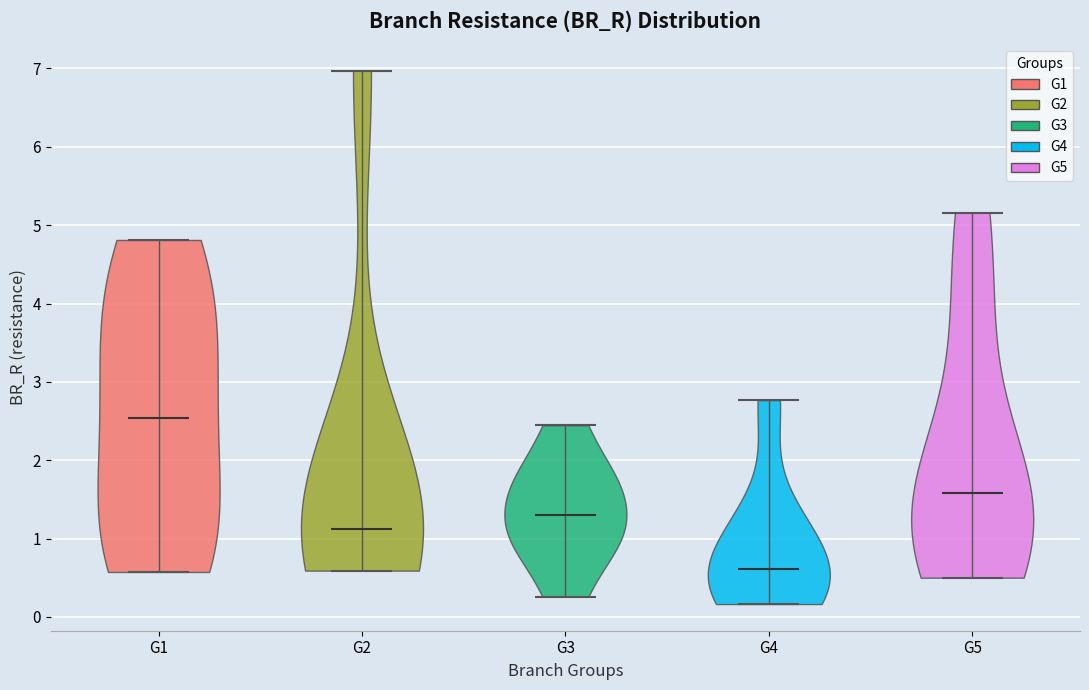

Where does the median line of the violin for G3 sit on the y-axis? The values are not printed on the chart, so give them approximately, as read against the axis.

1.3